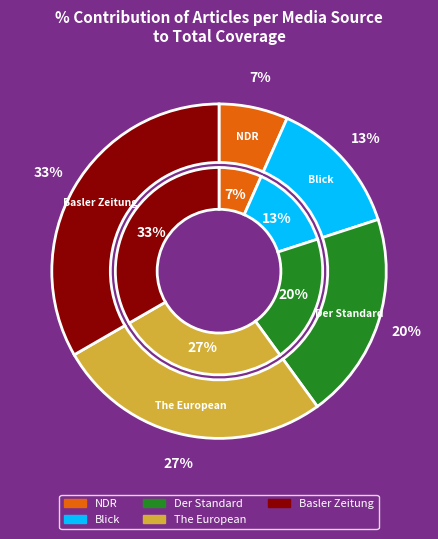

Does any single category account for the majority?

No